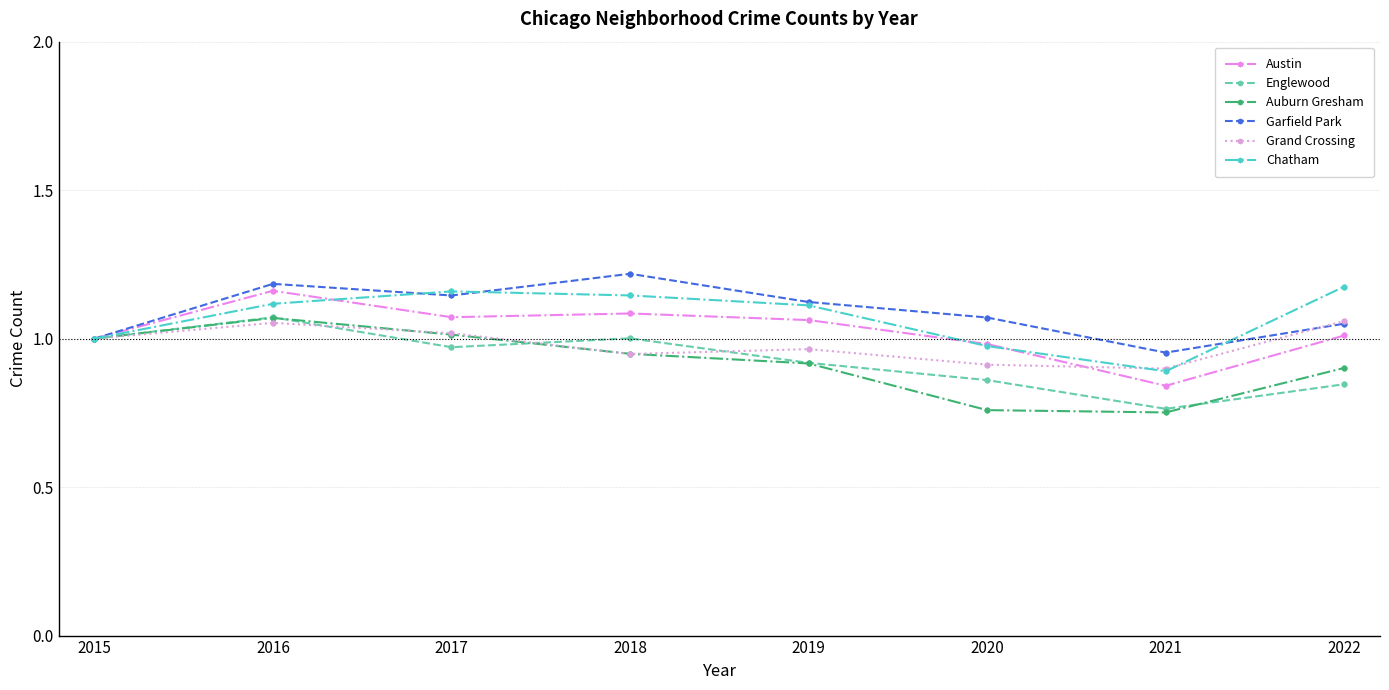

At which category does Grand Crossing reach its first local valley?

2018